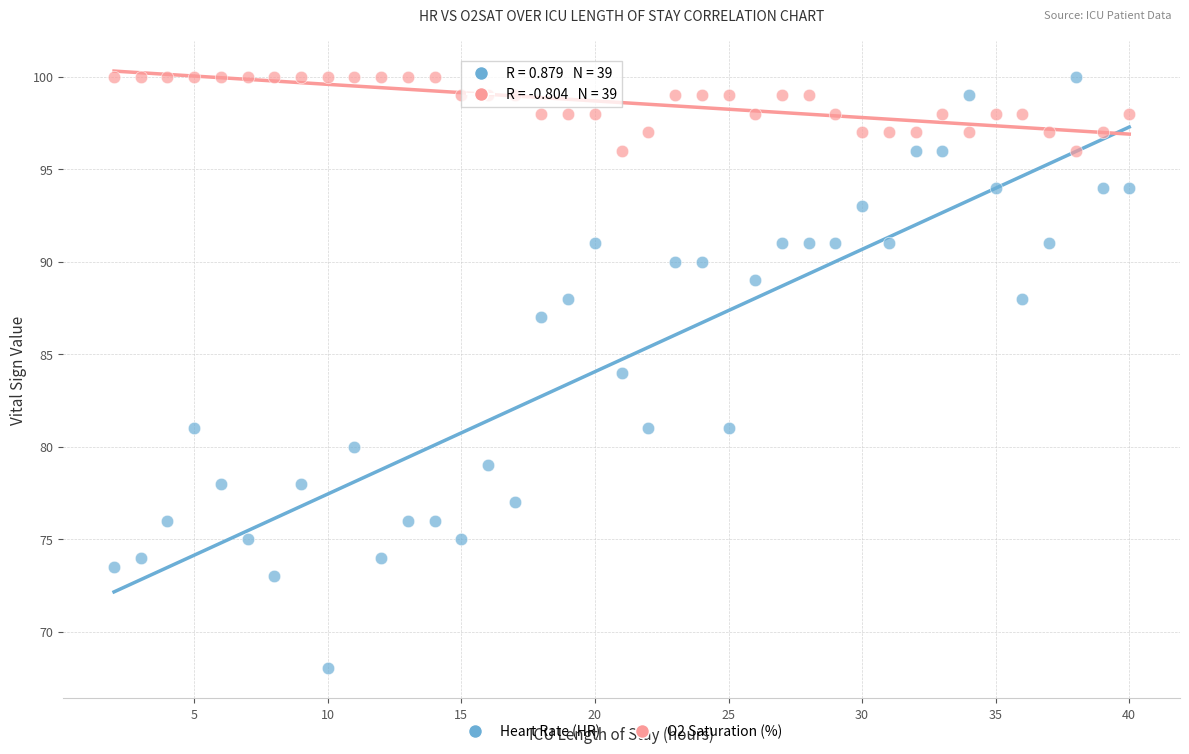

Which series has the largest Y range (max minus min)?

Heart Rate (HR)